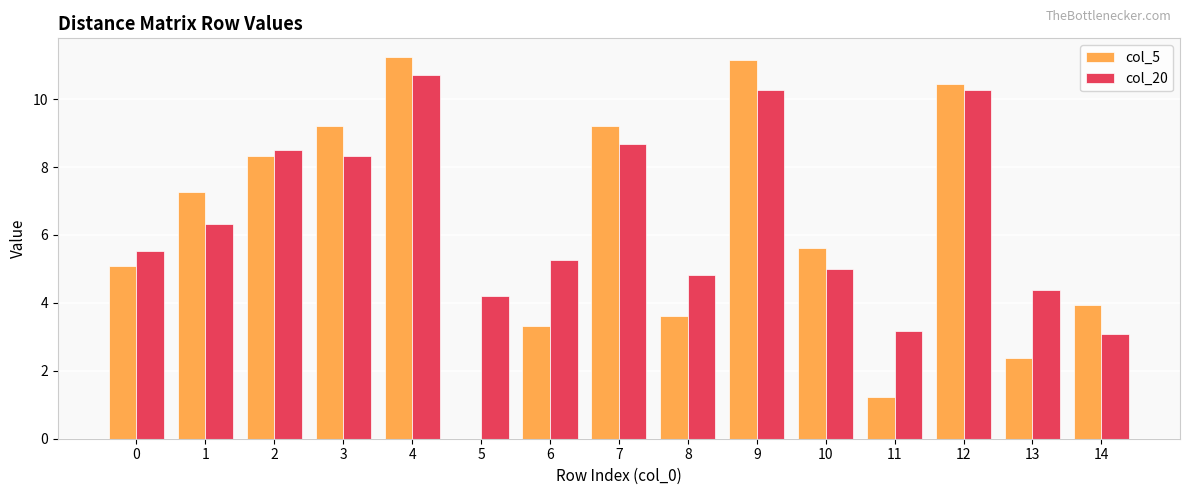

Which series has the widest spread of values?

col_5